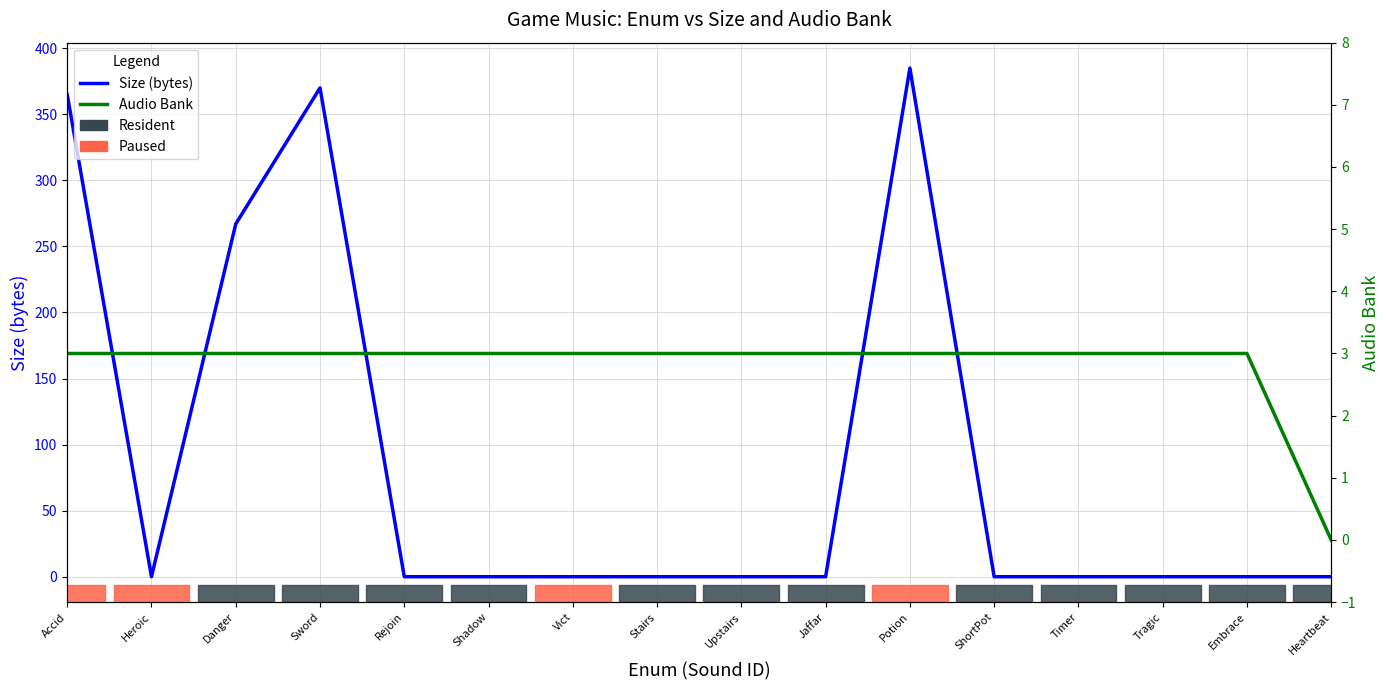

What position from the left is Embrace?

15